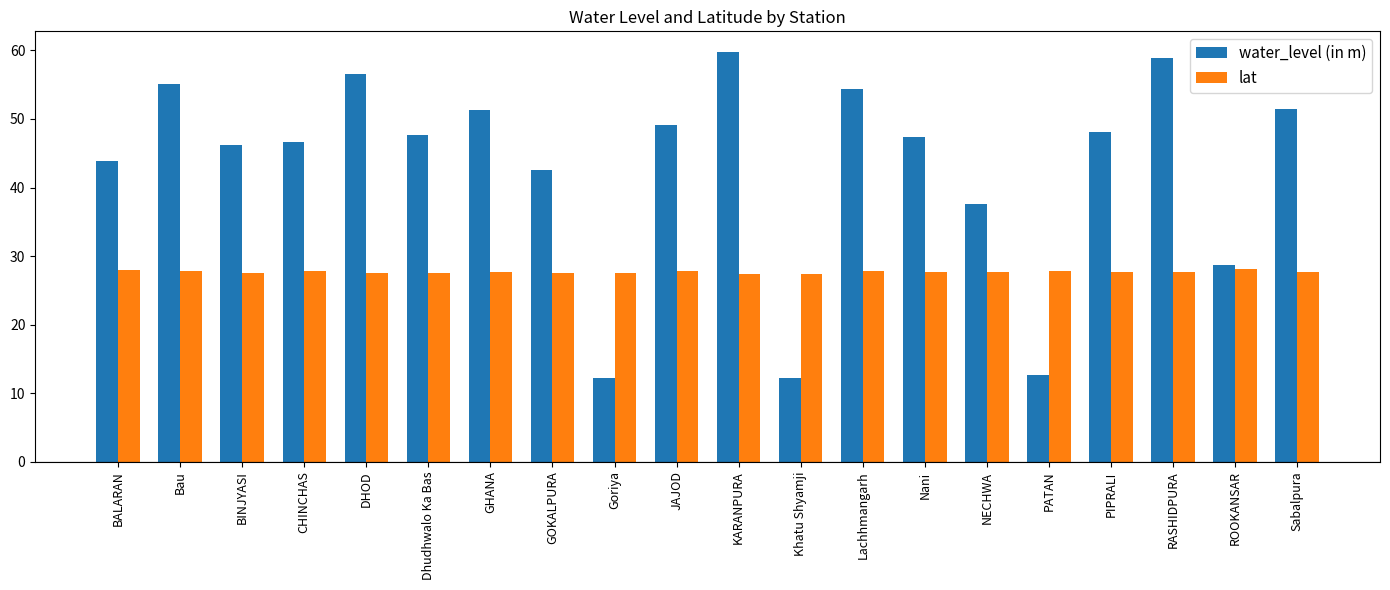

What position from the left is DHOD?

5